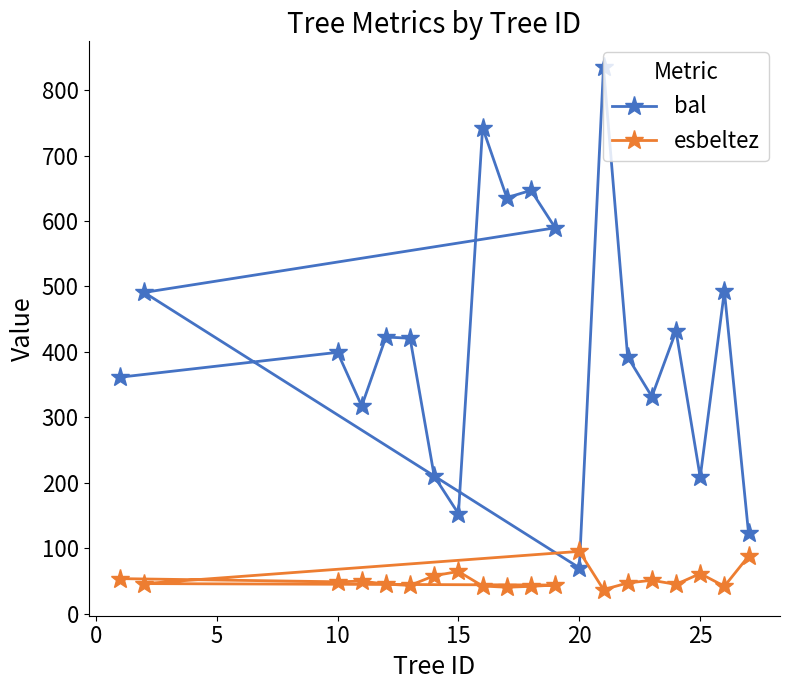

What is the highest value of the esbeltez series?

95.2